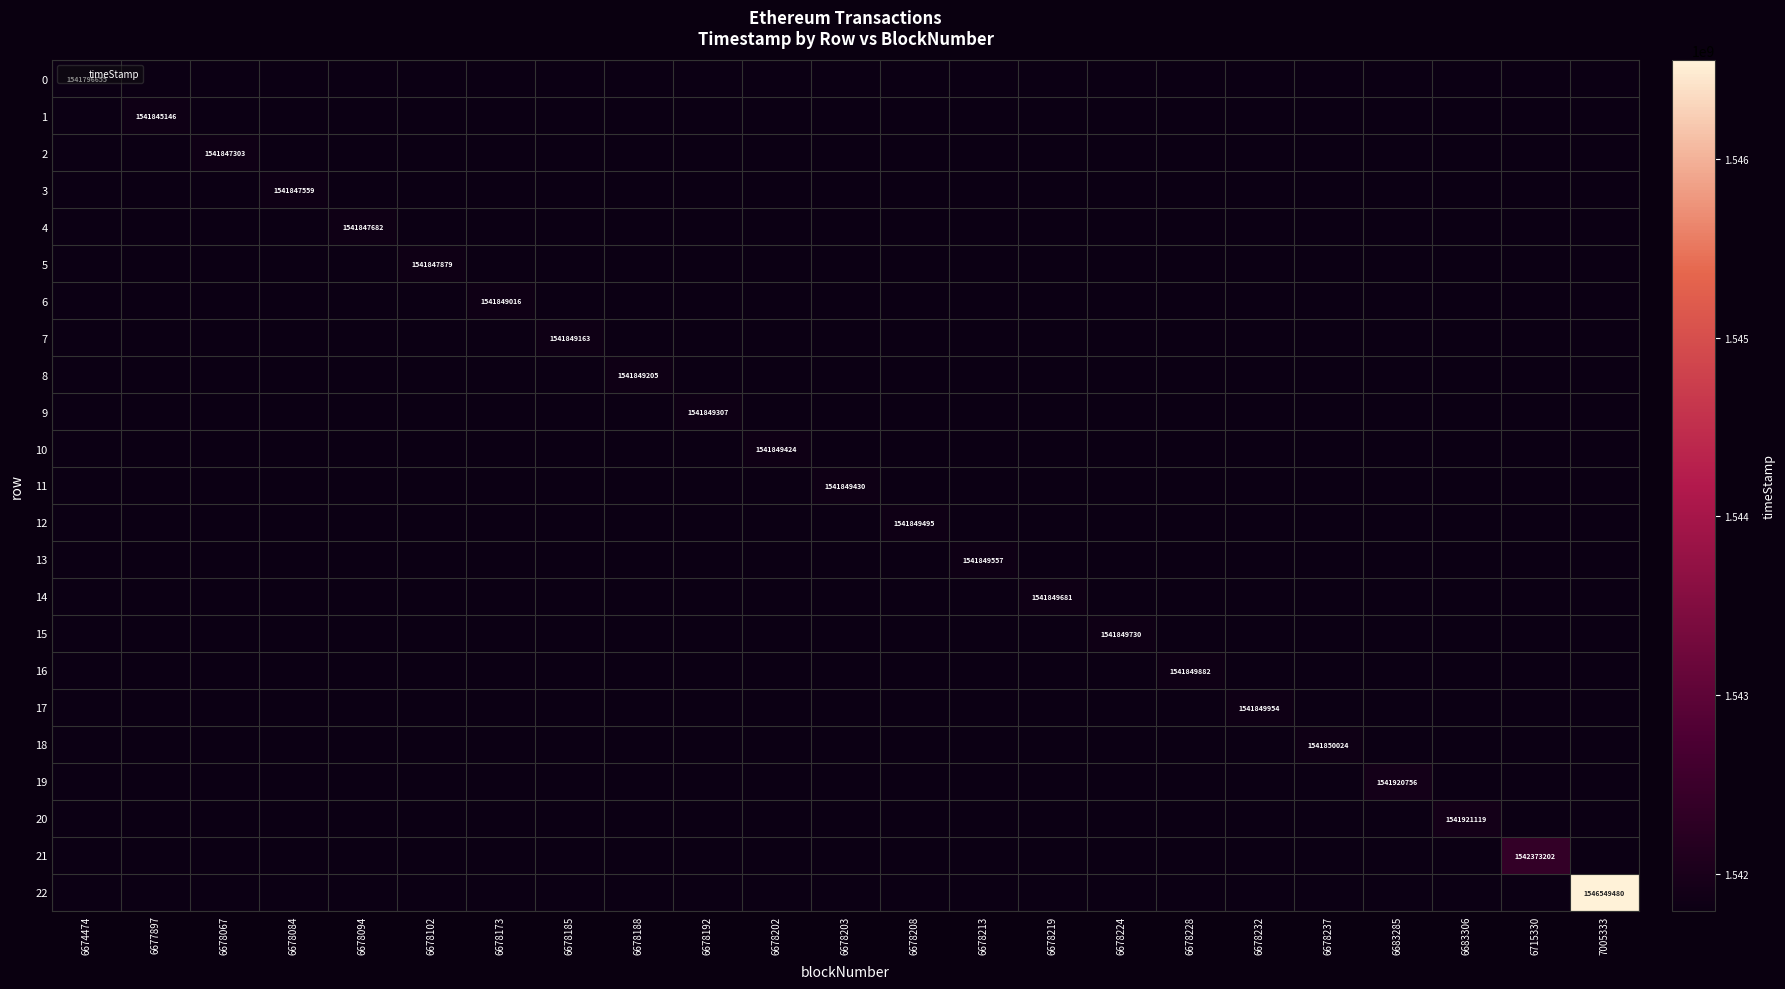

Is it true that 19 equals 0 at 6678237?

True